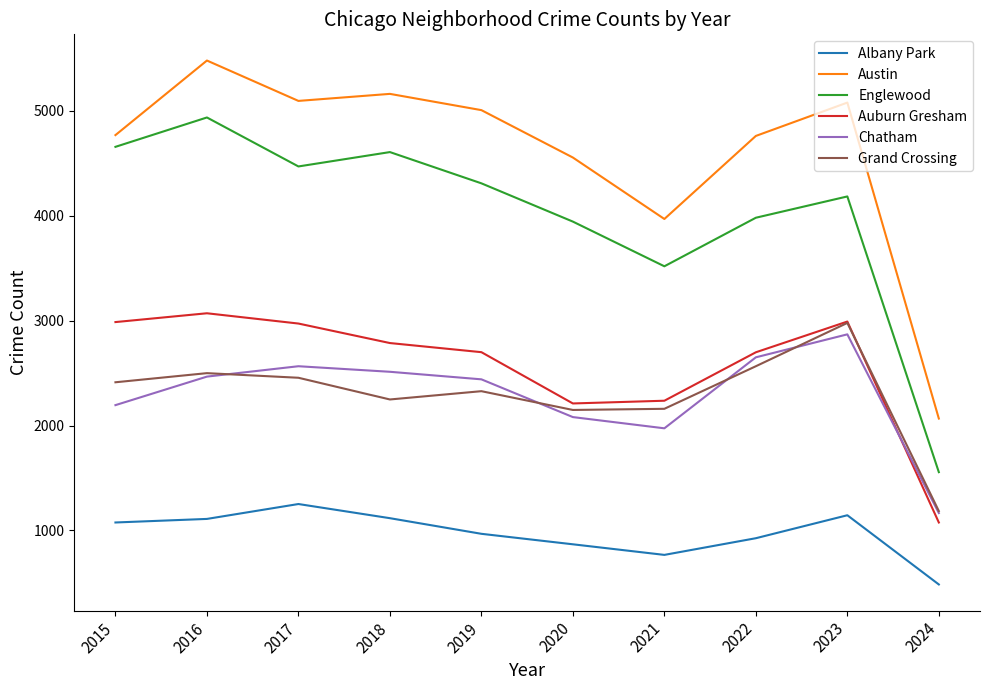

What is the difference between the Grand Crossing values at 2017 and 2018?

207